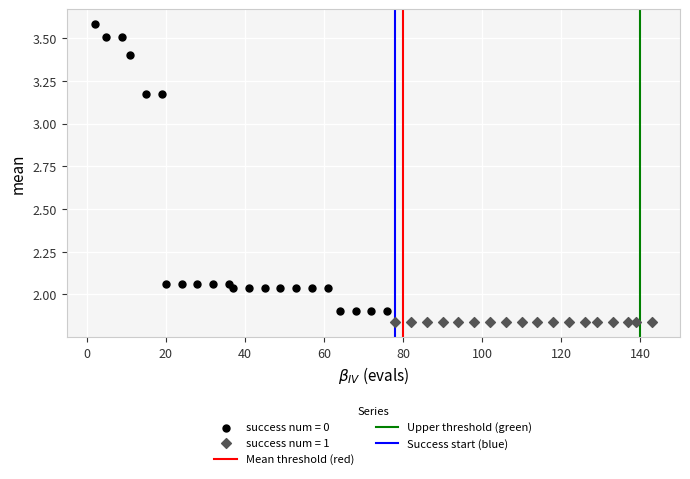

Which series has the widest spread of Y values?

success num = 0